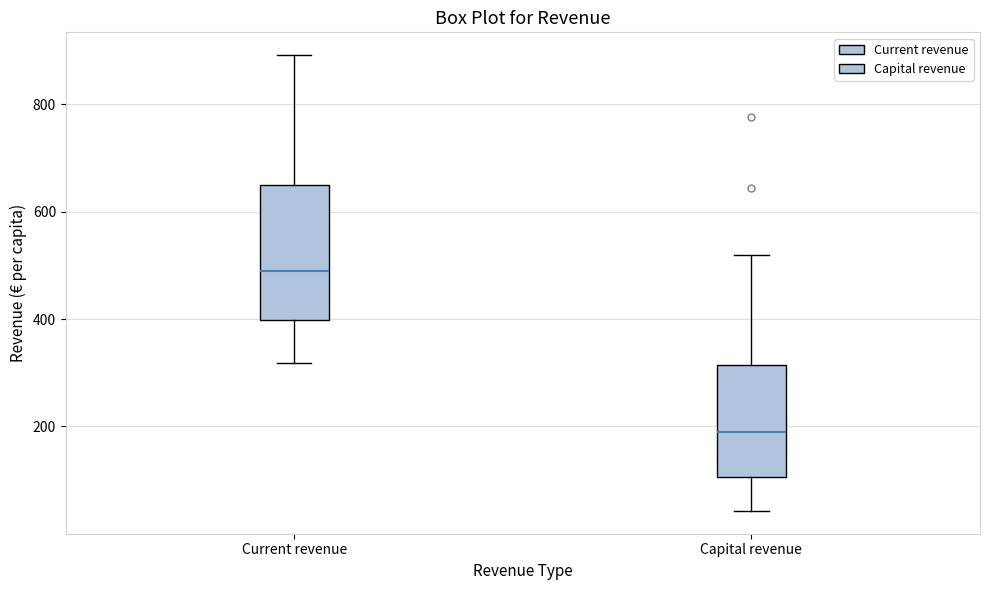

Comparing the boxes themselves (not the whiskers), which one is the tallest?

Current revenue